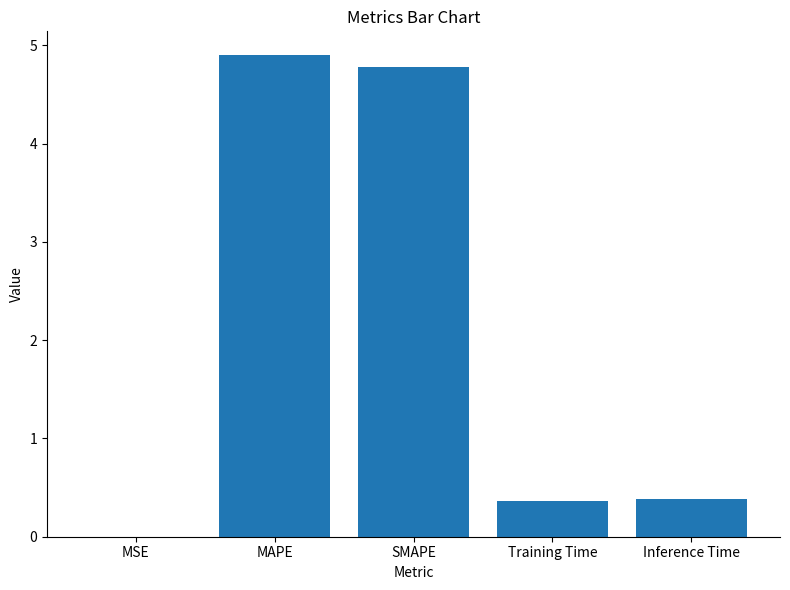

Are the bars grouped side by side (vs. stacked)?

No